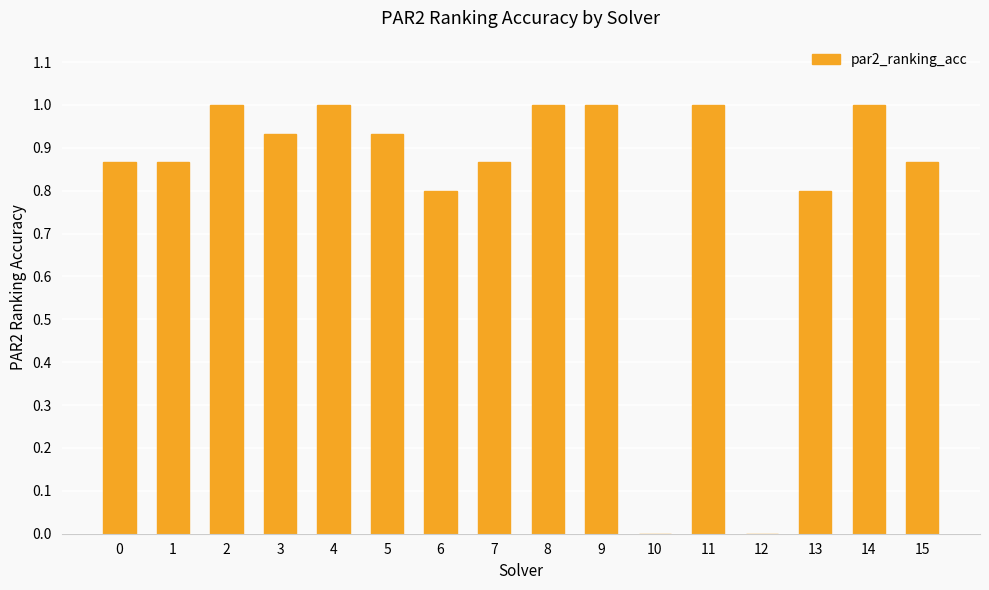

What is the maximum value shown in the chart?

1.0